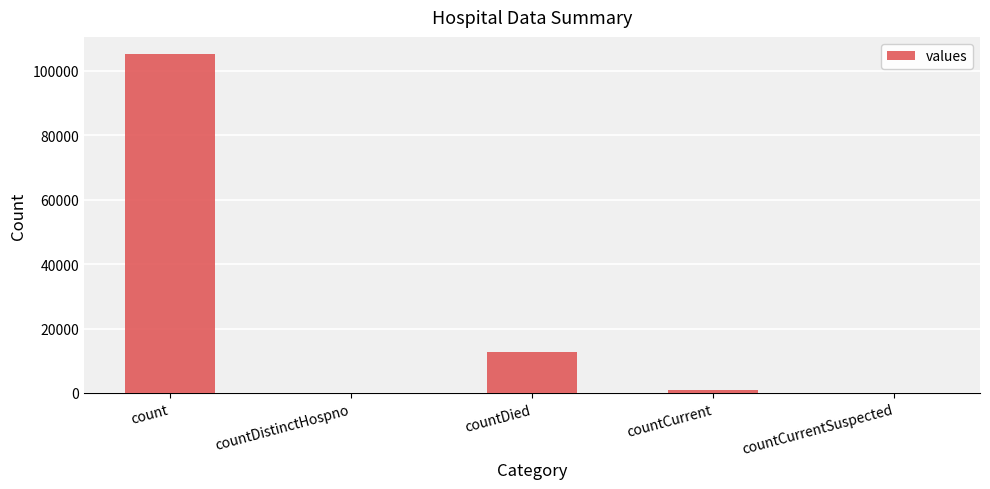

Reading left to right, list all the values displayed in this chart.

105261	0	12627	809	0